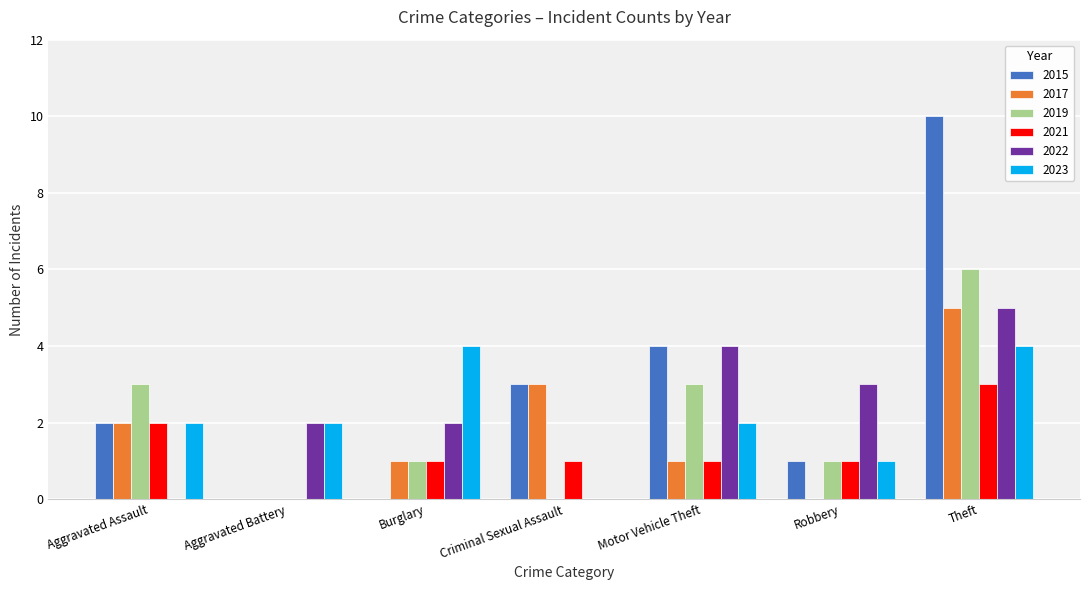

Which series changed the most between Aggravated Battery and Burglary?

2023